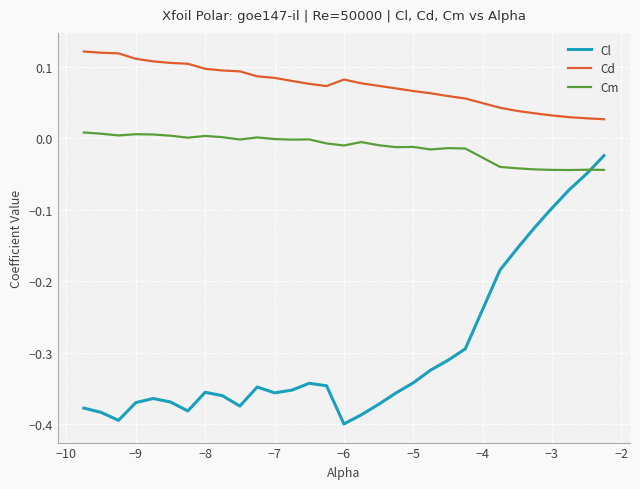

Which series has the widest spread of values?

Cl